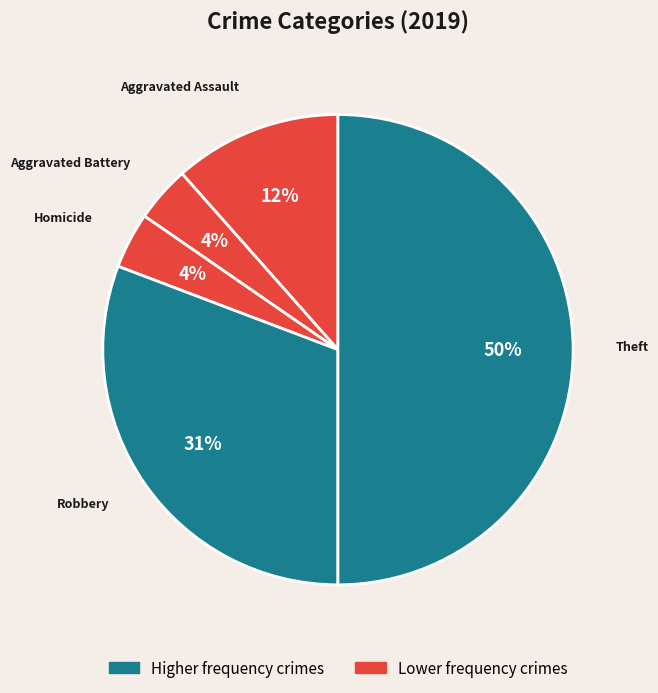

Count the number of slices in the pie.

5